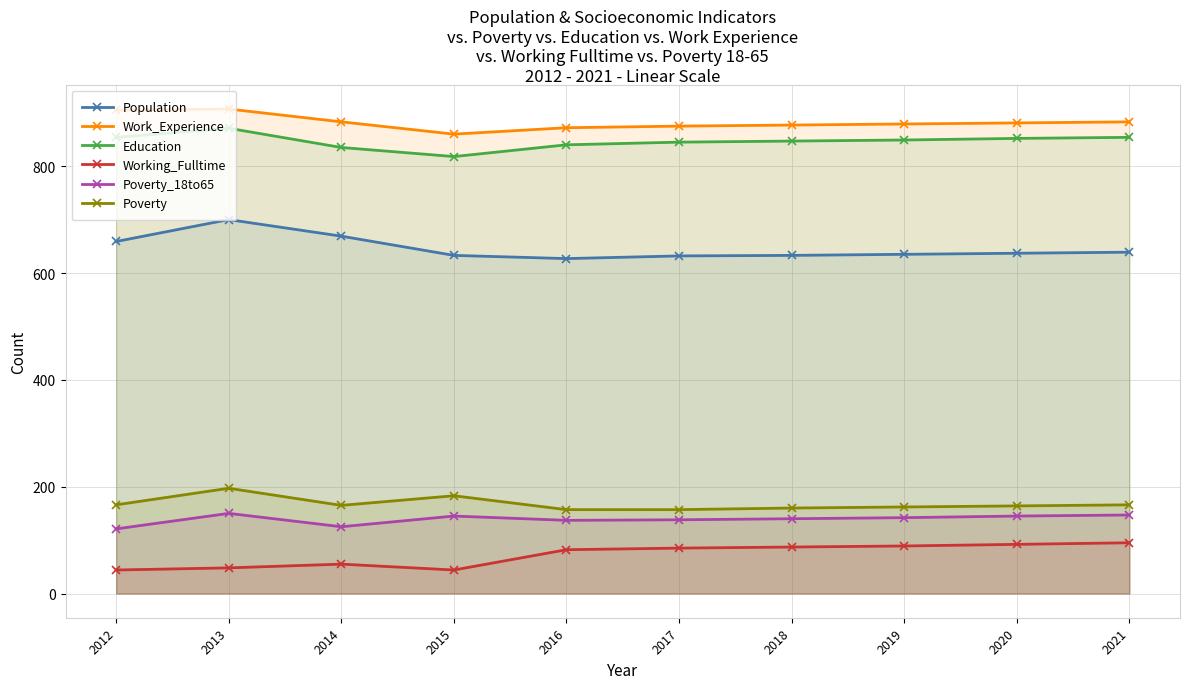

Which category has the lowest value in the Work_Experience series?

2015